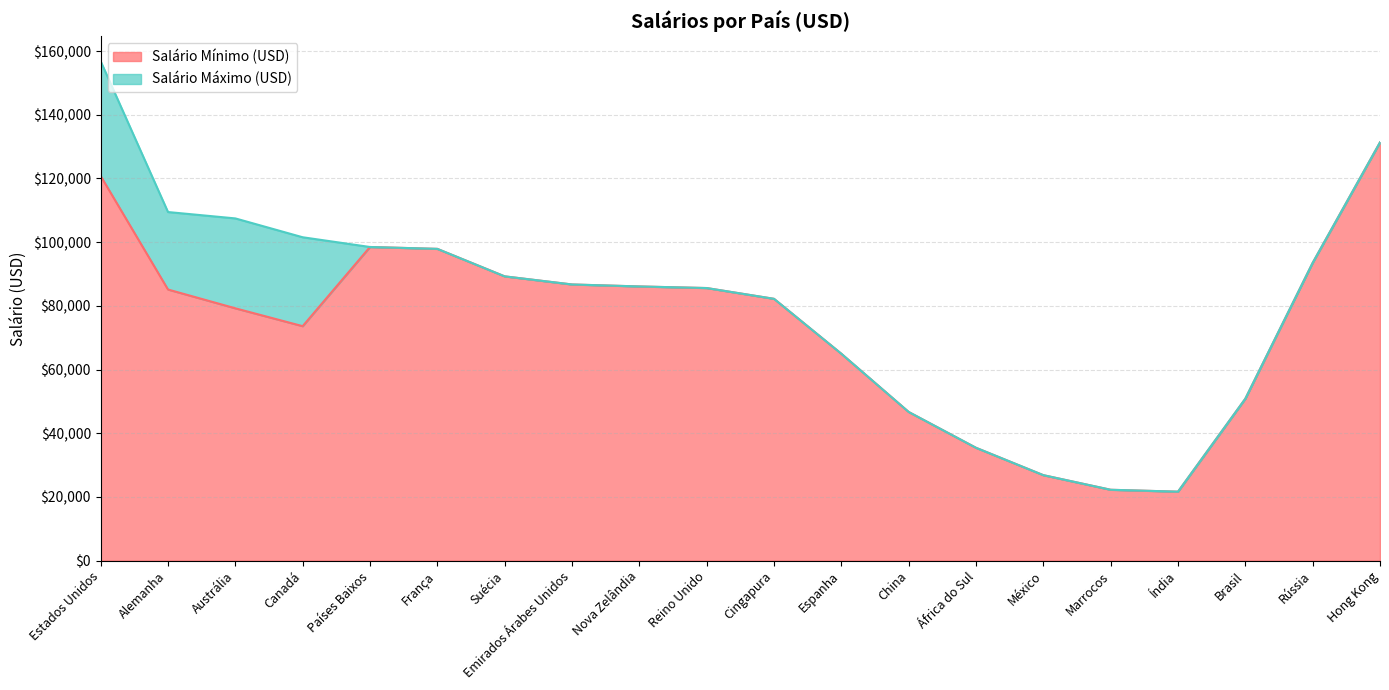

Which series has the largest total across all categories?

Salário Máximo (USD)